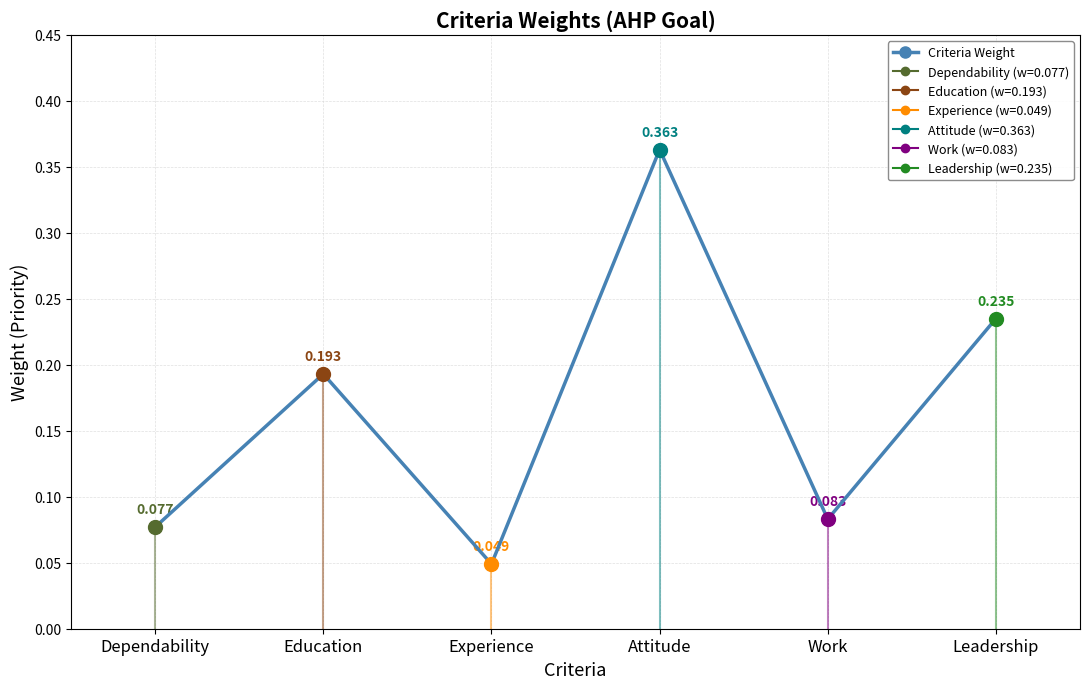

Where is the first local maximum?

Education